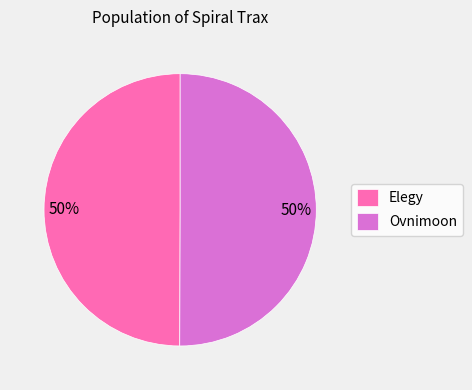

To the nearest percent, what portion does Elegy represent?

50%